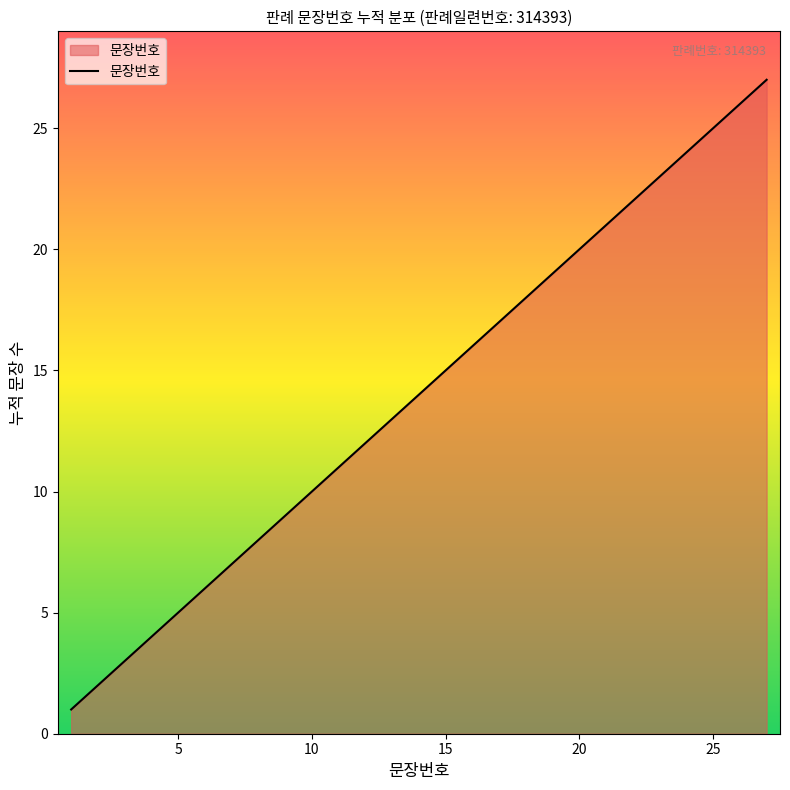

Count the number of data series in this chart.

1